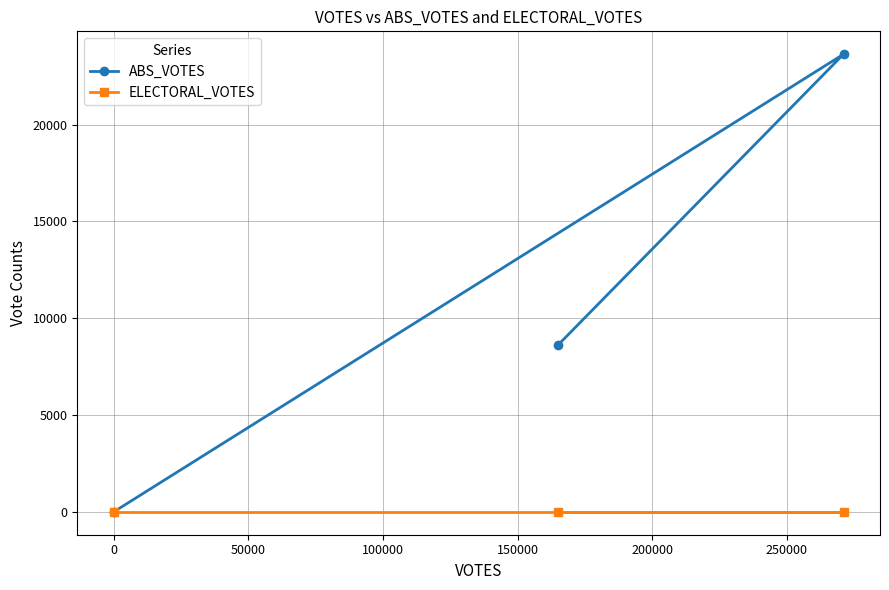

How many categories are shown in the chart?

3